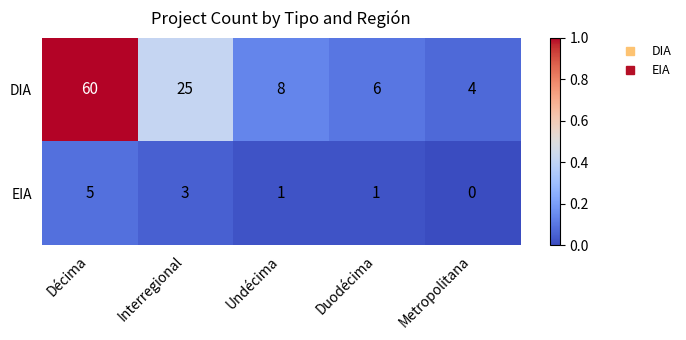

What is the difference between the highest and lowest values at Interregional?

22